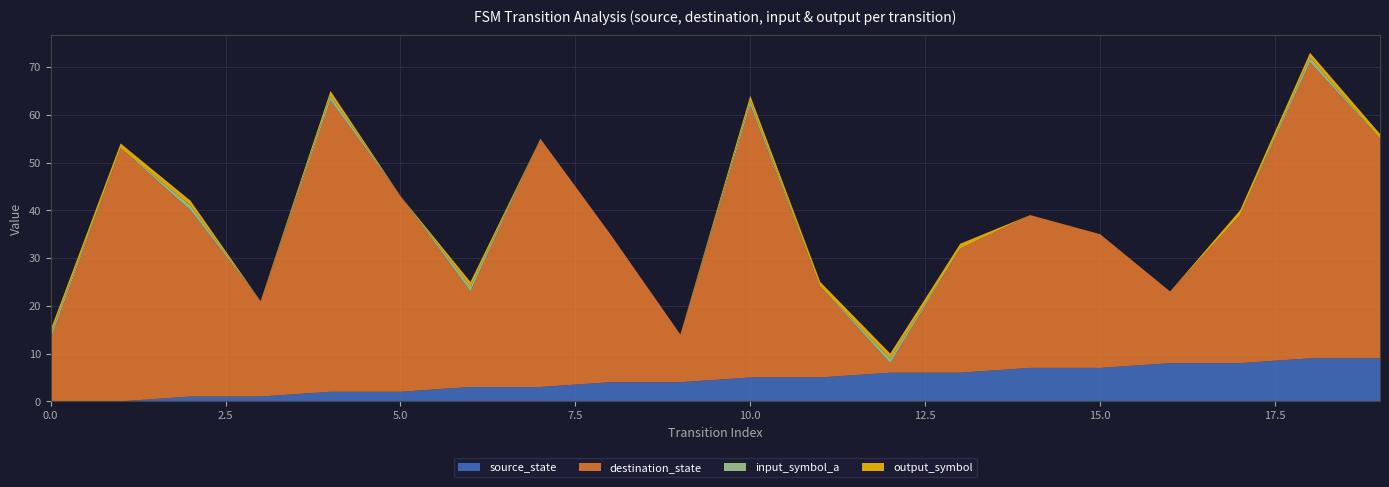

Reading right to left, list all the values displayed in this chart.

source_state: 9	9	8	8	7	7	6	6	5	5	4	4	3	3	2	2	1	1	0	0
destination_state: 46	62	31	15	28	32	26	2	19	57	10	31	52	20	41	61	20	39	53	13
input_symbol_a: 0	1	0	0	0	0	0	1	0	1	0	0	0	1	0	1	0	1	0	1
output_symbol: 1	1	1	0	0	0	1	1	1	1	0	0	0	1	0	1	0	1	1	1